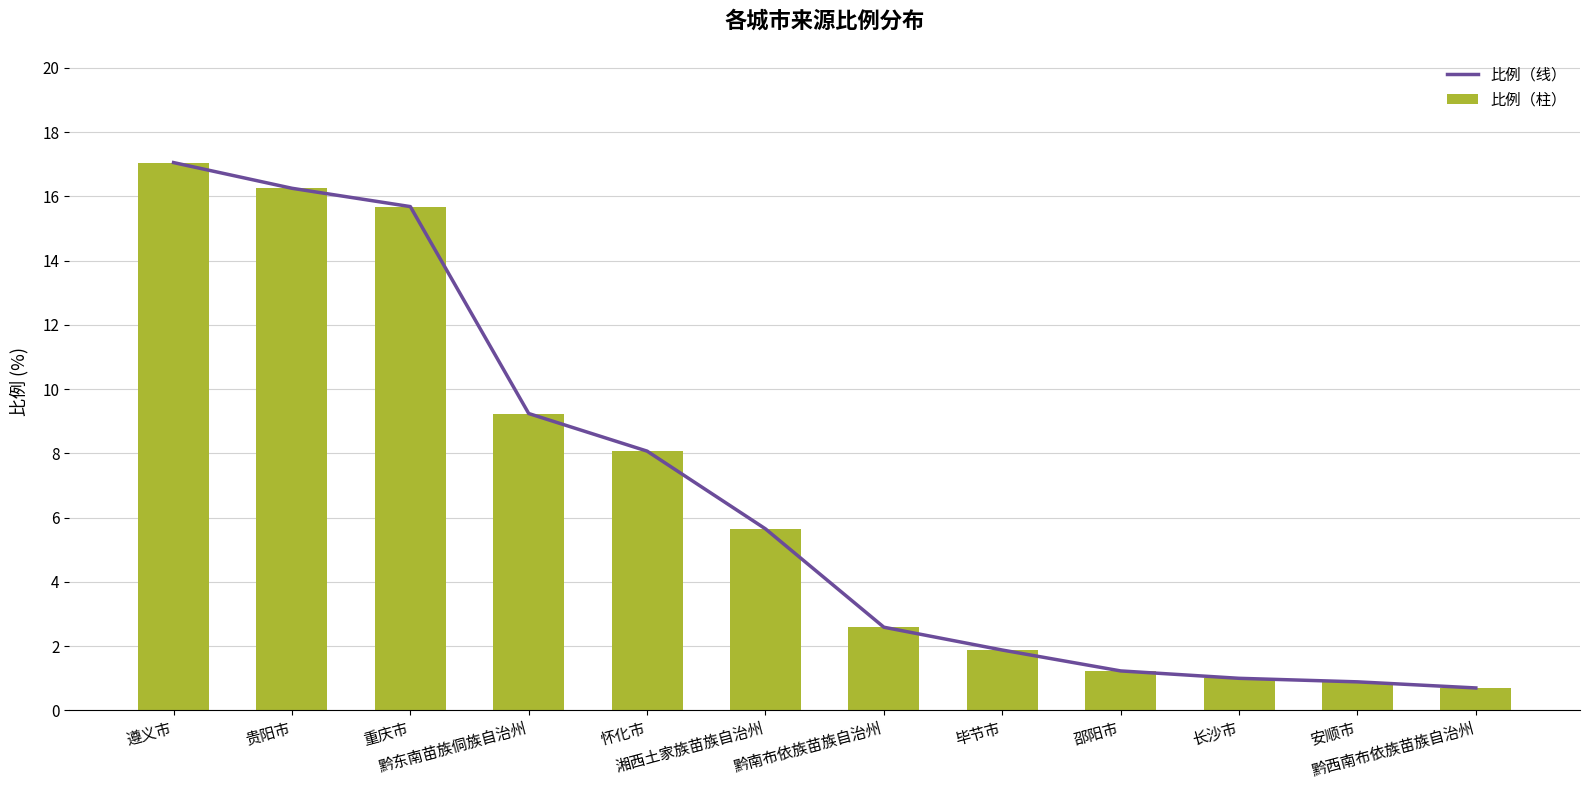

Does the chart contain stacked bars?

No